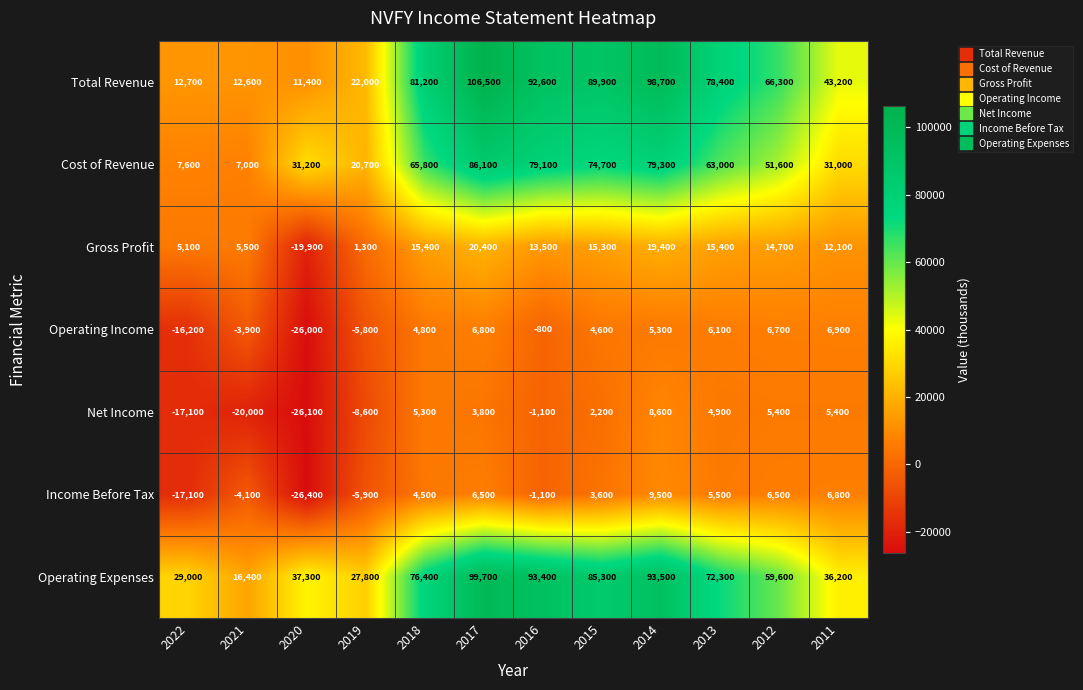

Which series has the largest range (max minus min)?

Total Revenue